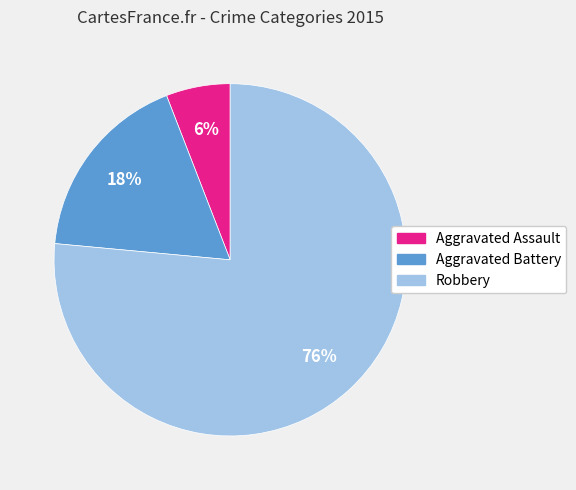

What percentage is the Aggravated Battery slice, to the nearest percent?

18%